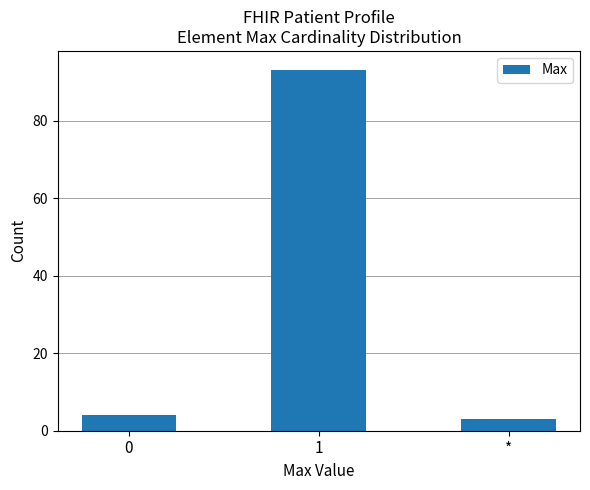

Read the value at *.

3